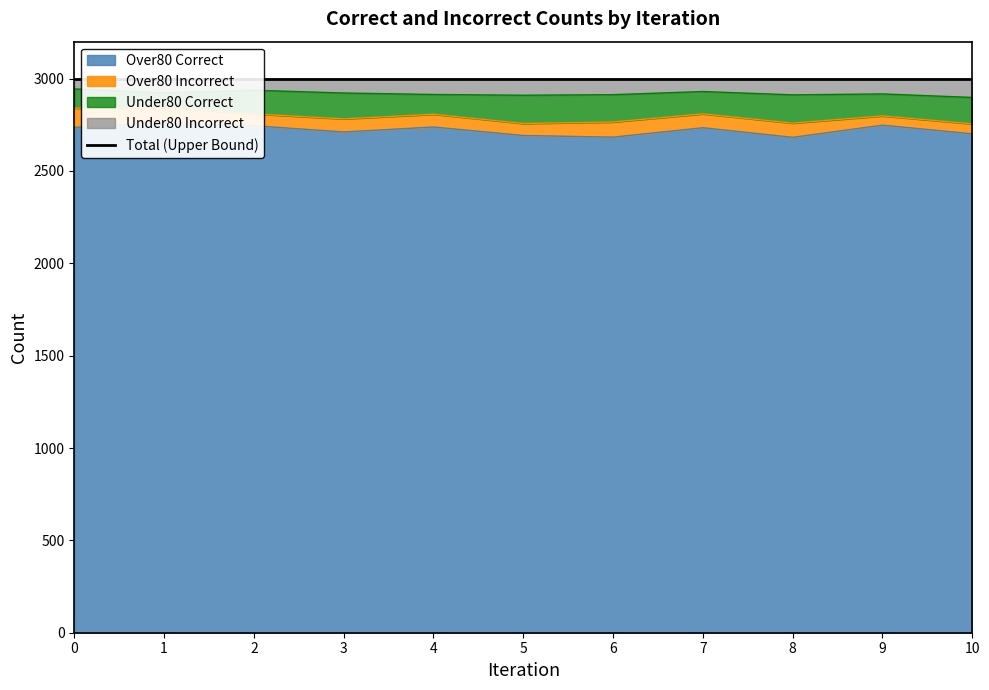

What is the minimum value shown in the chart?

2682